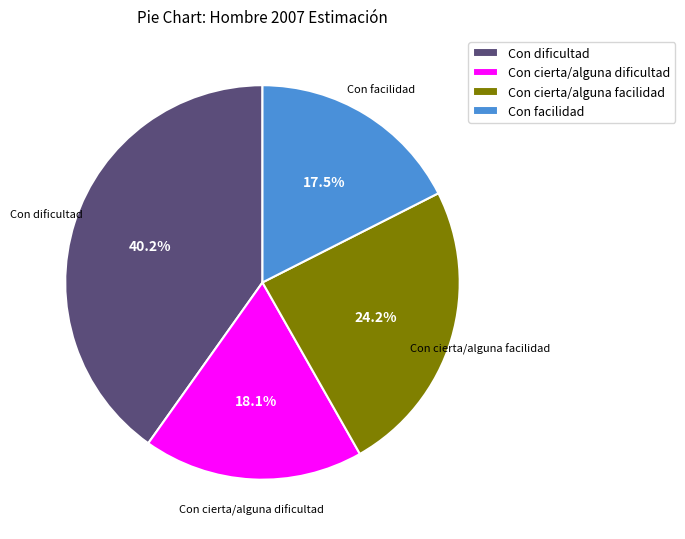

The Con cierta/alguna dificultad slice represents 9% of the pie. True or false?

False